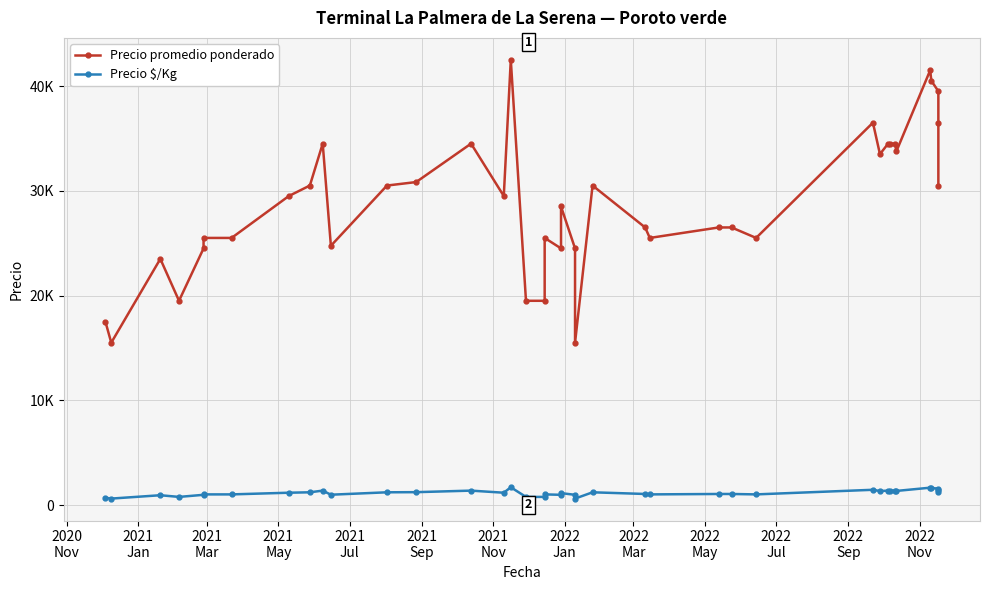

Rank the series by their average value, from highest to lowest.

Precio promedio ponderado, Precio $/Kg